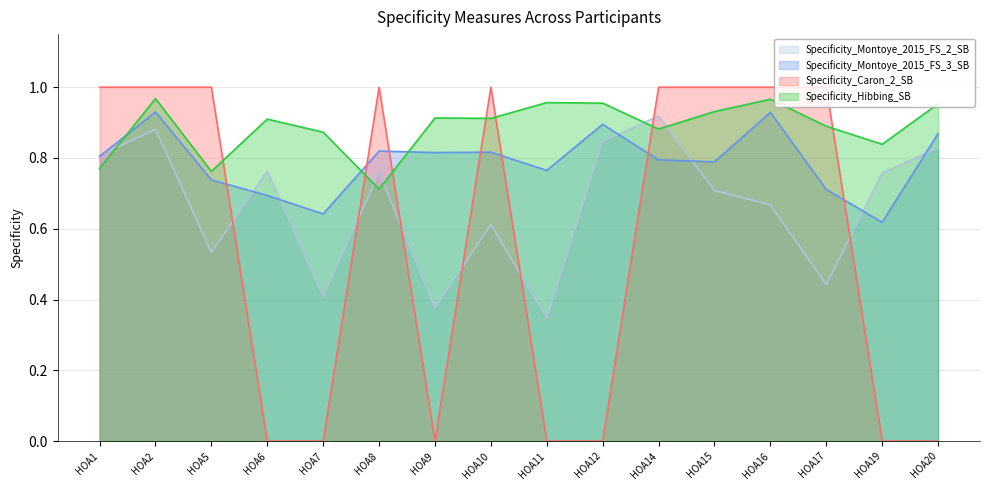

Which series has the largest total across all categories?

Specificity_Hibbing_SB